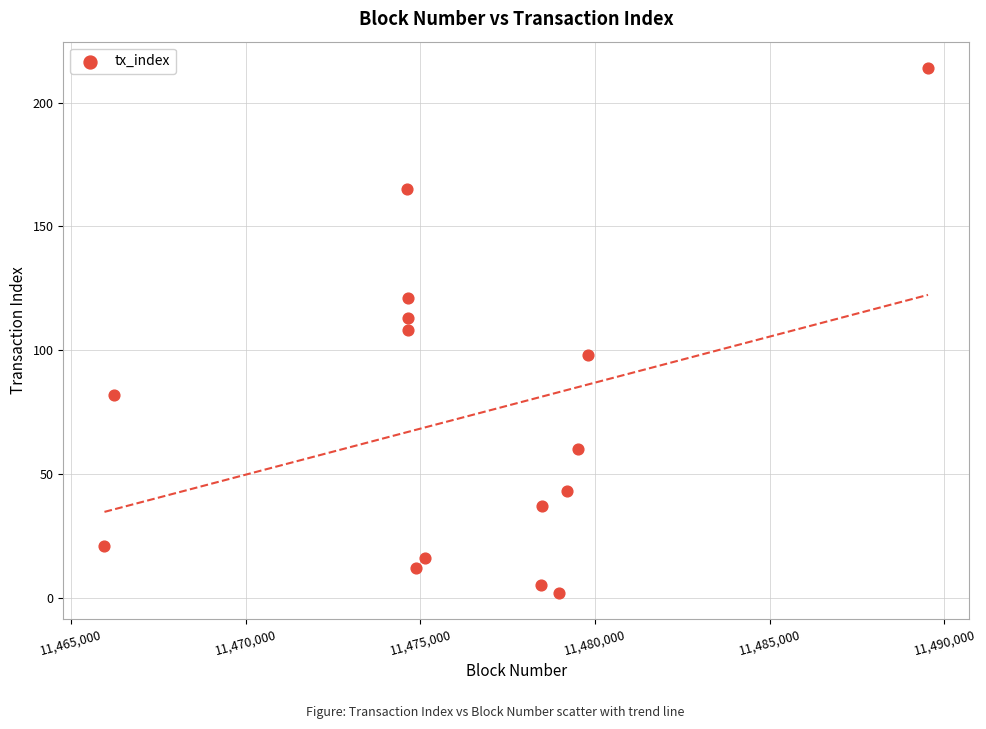

What is the range of X values (max minus min)?

23572